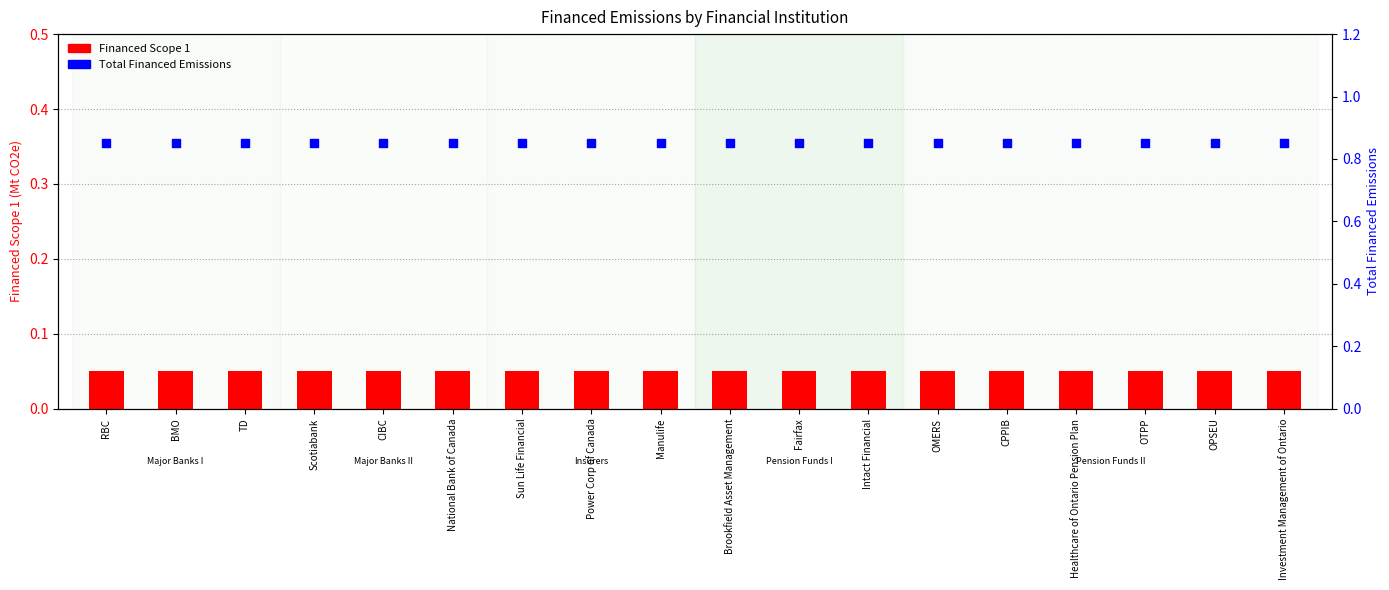

Which series reaches the maximum Y coordinate?

Total Financed Emissions